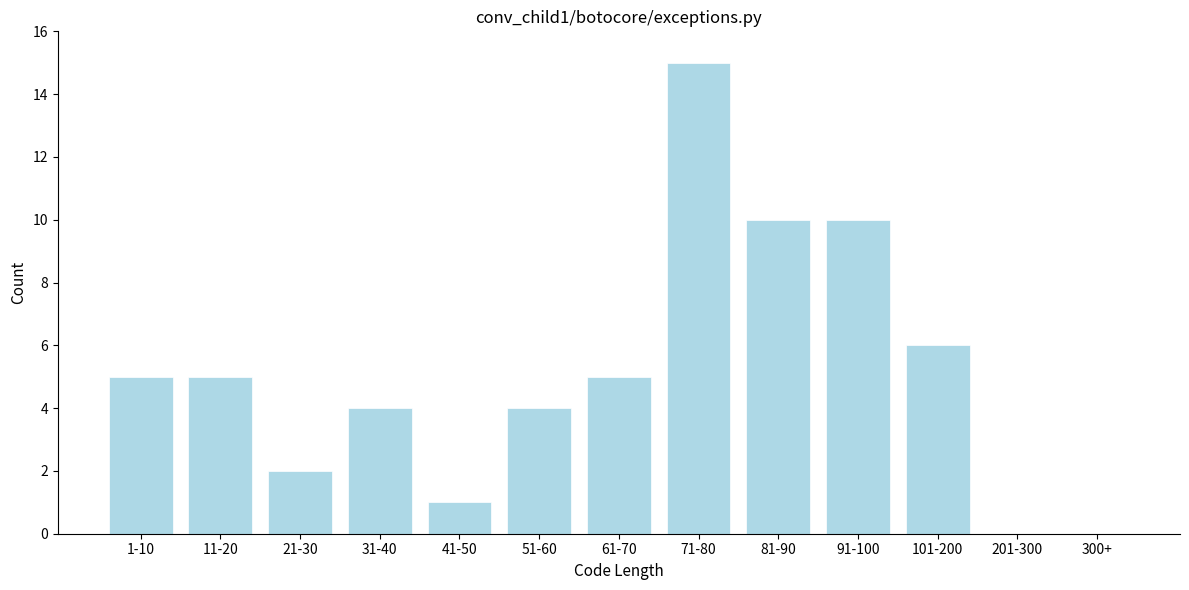

Reading left to right, extract all data points from this chart.

1-10=5	11-20=5	21-30=2	31-40=4	41-50=1	51-60=4	61-70=5	71-80=15	81-90=10	91-100=10	101-200=6	201-300=0	300+=0